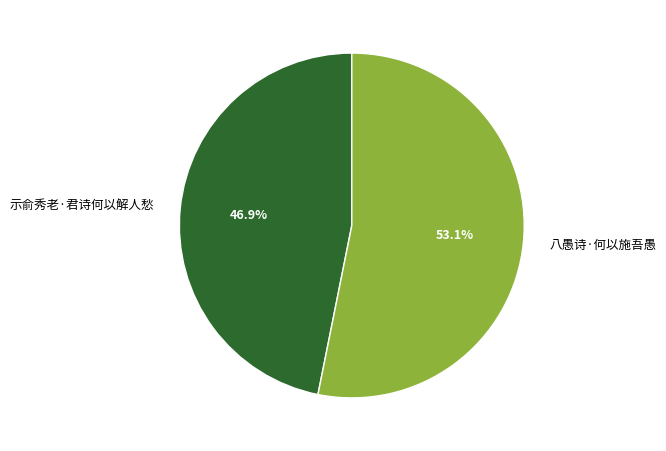

Which slice represents more than half of the pie?

八愚诗·何以施吾愚